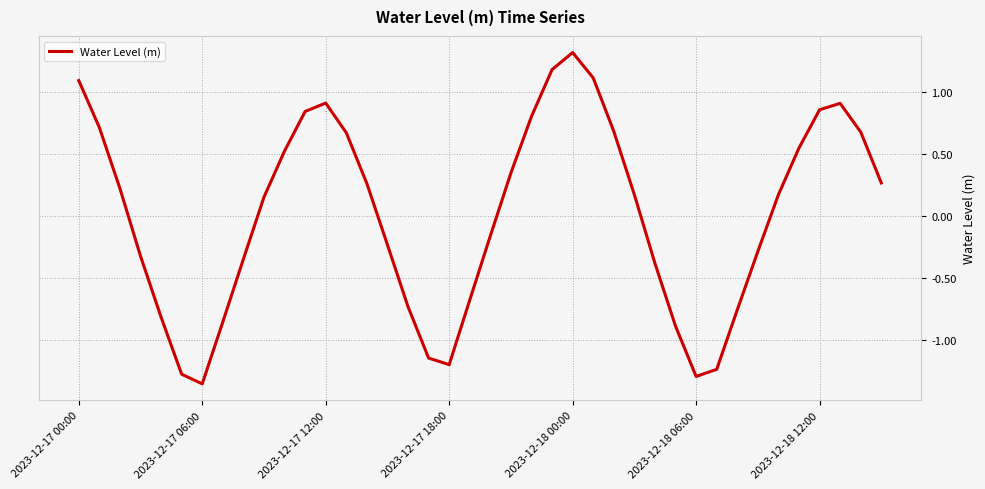

What is the difference between the maximum and minimum values?

2.7